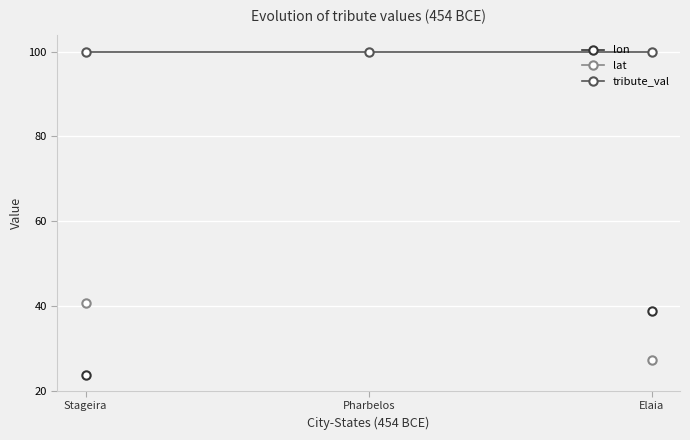

Which series has the largest total across all categories?

tribute_val